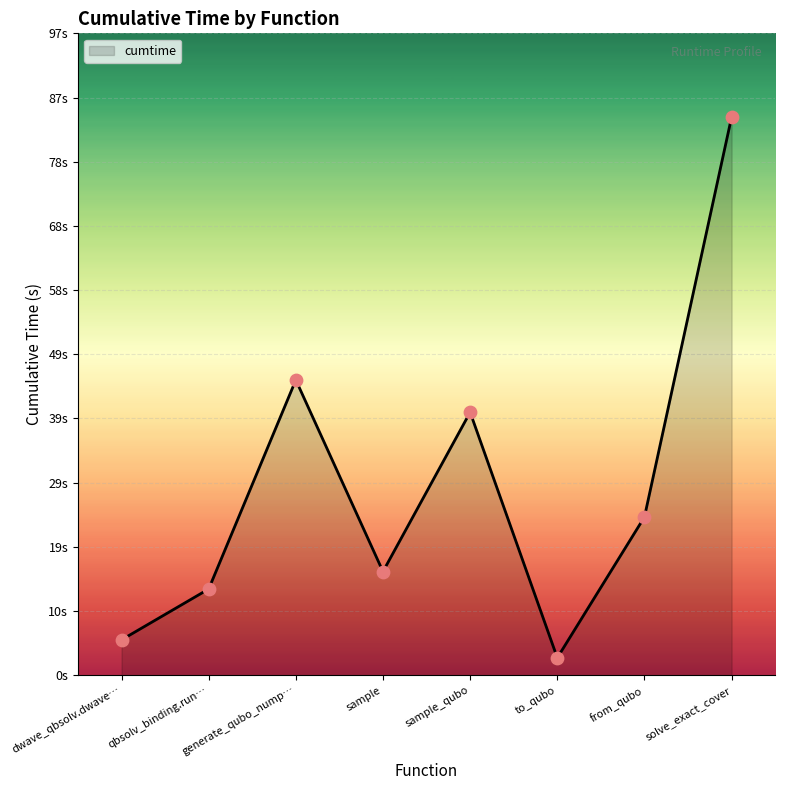

What is the change in value from to_qubo to solve_exact_cover?

+81.8